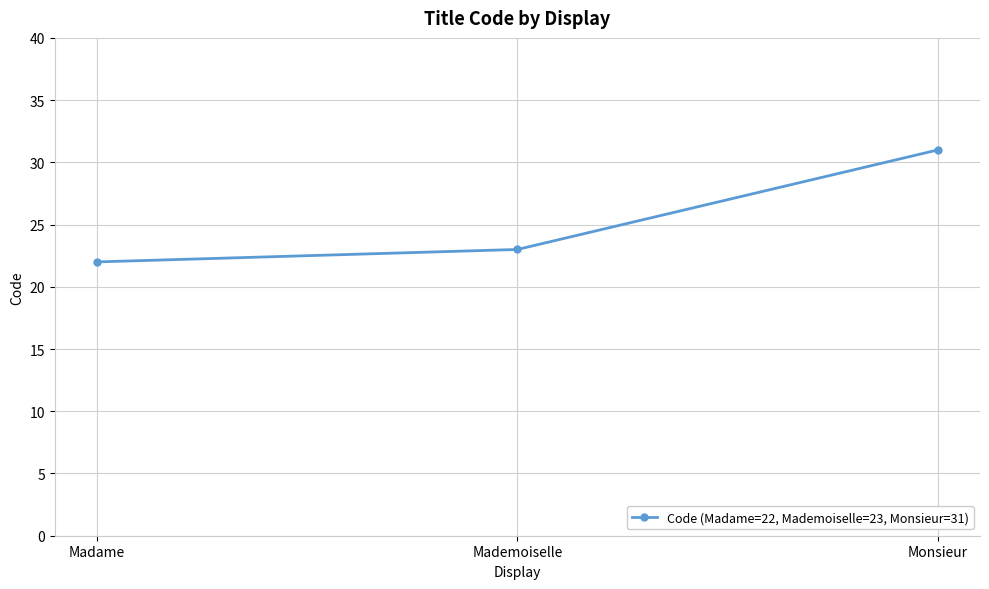

Reading left to right, transcribe all the data shown in this chart.

22	23	31